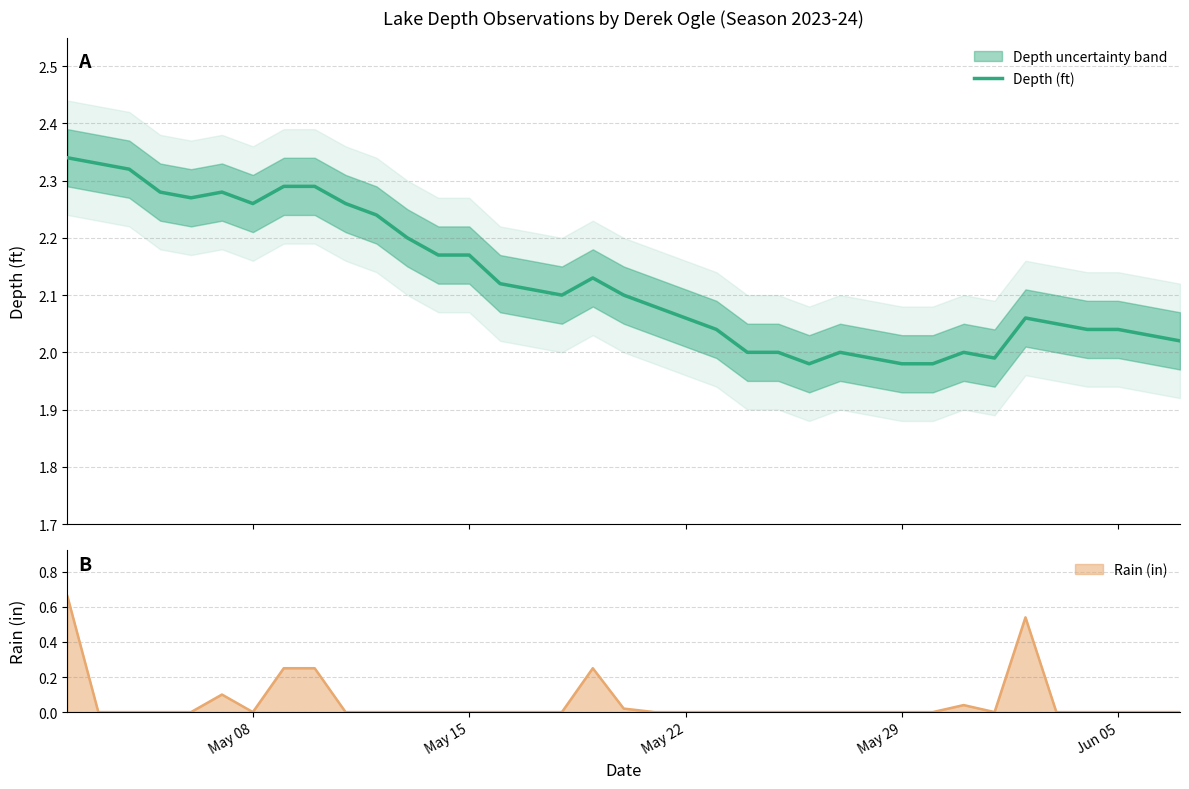

The value at 22 is 1.1. True or false?

False